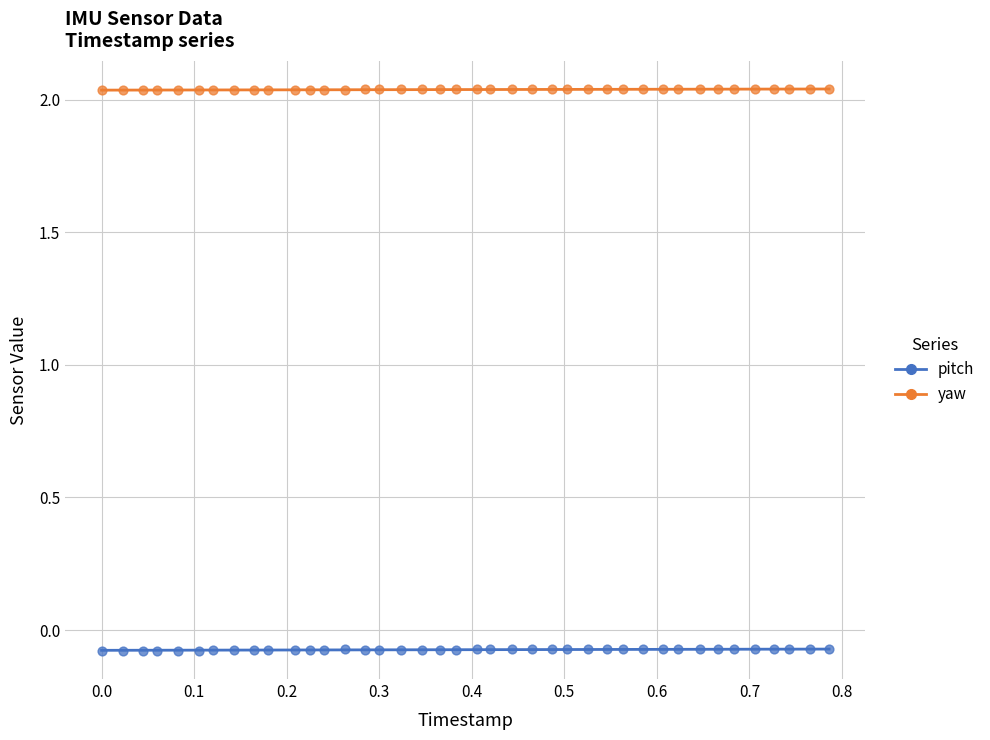

Which series reaches the minimum Y coordinate?

pitch